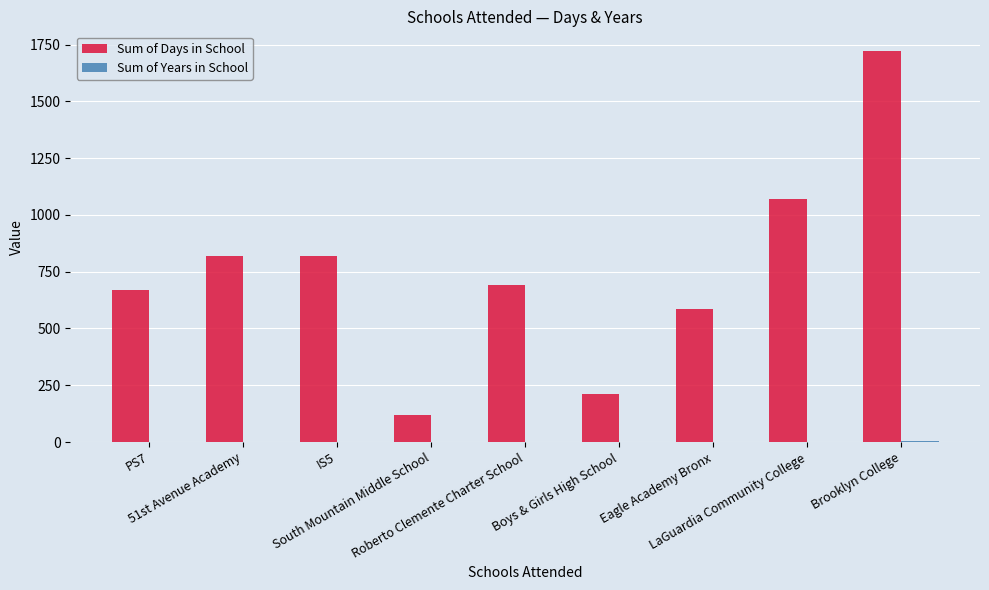

Count the number of categories in the chart.

9